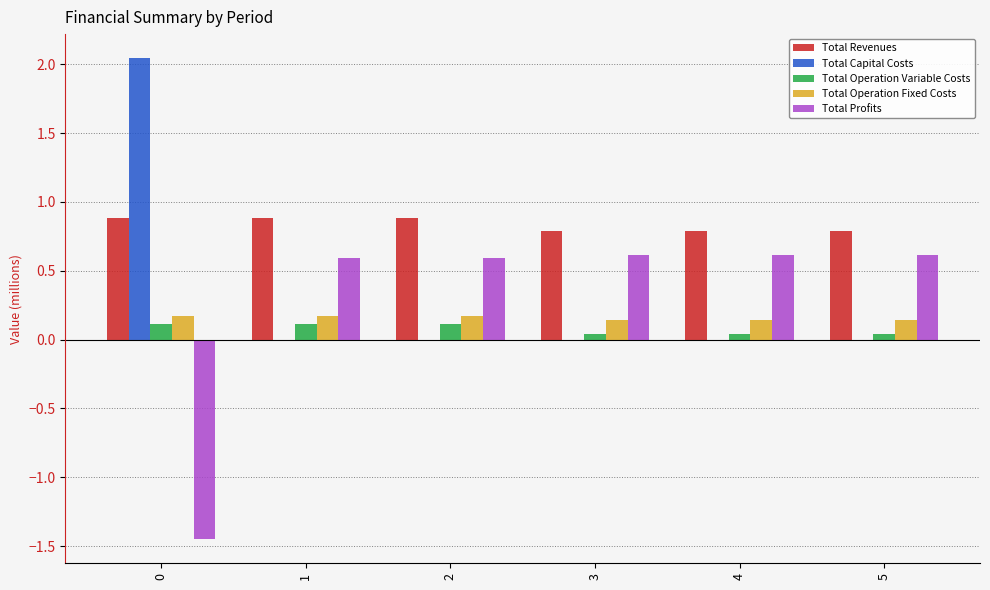

What is the highest value of the Total Profits series?

0.6